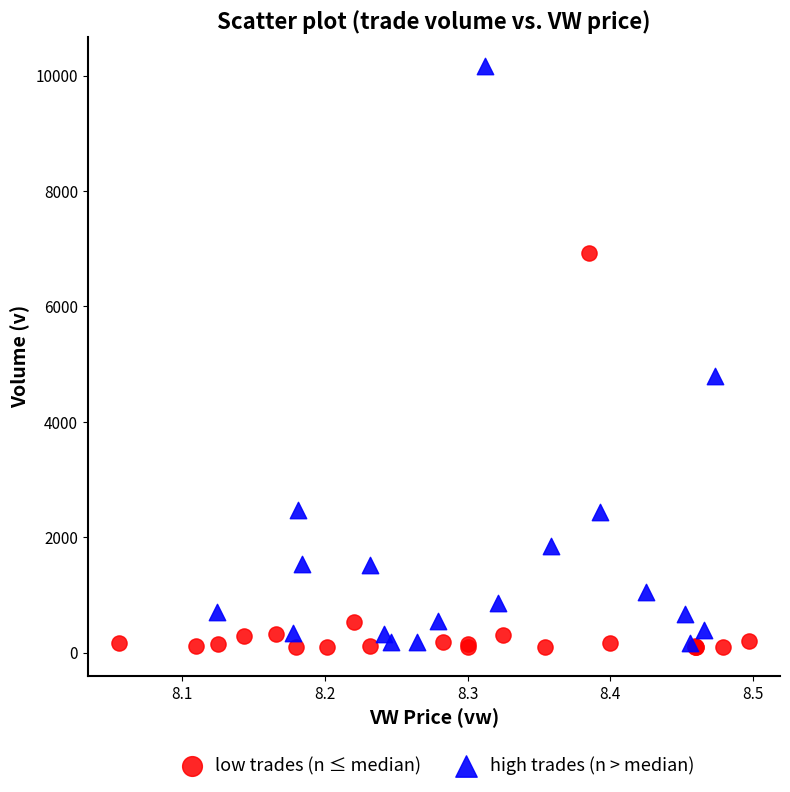

Which series contains the highest Y value?

high trades (n > median)